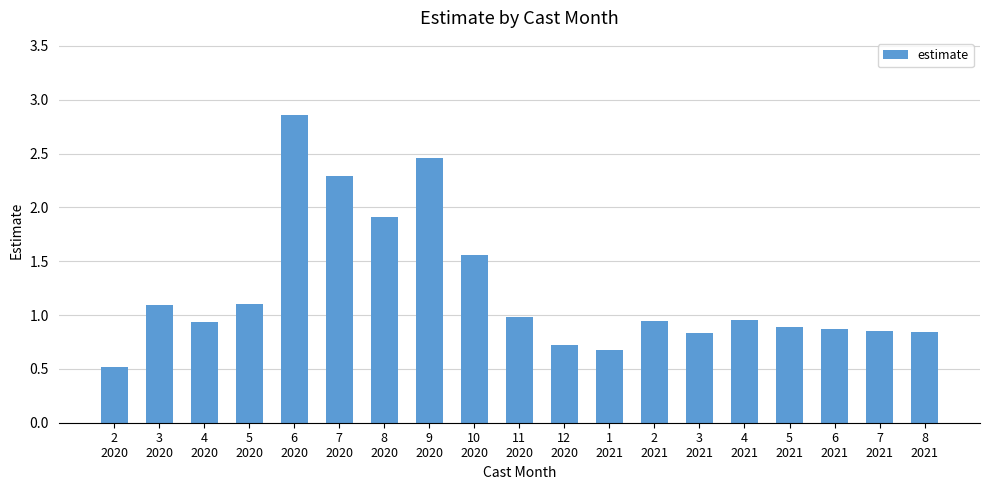

What is the difference between the maximum and second lowest values?

2.2